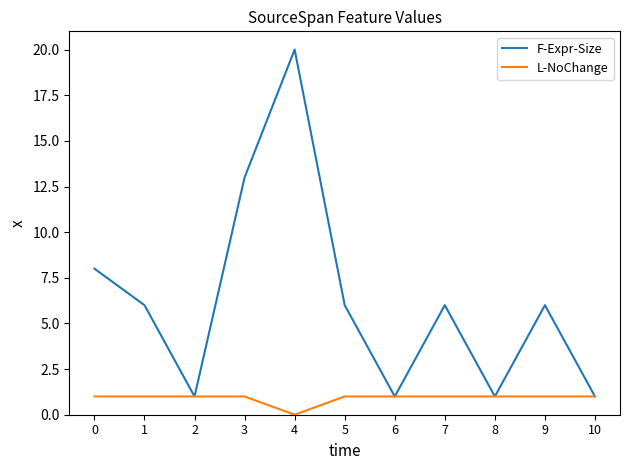

True or false: F-Expr-Size has more than 0 points higher than both neighbors.

True